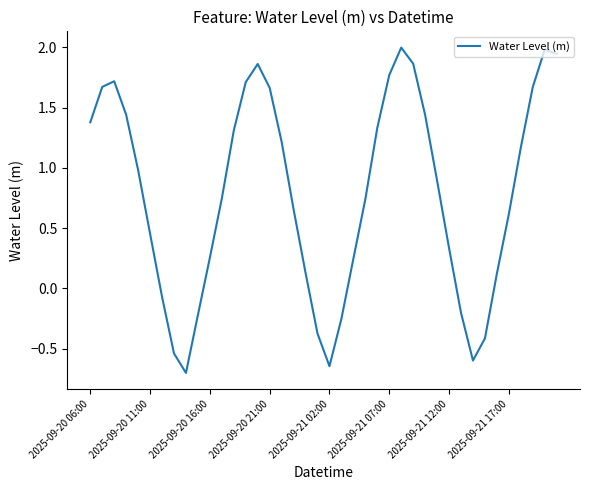

What is the greatest value displayed?

2.0